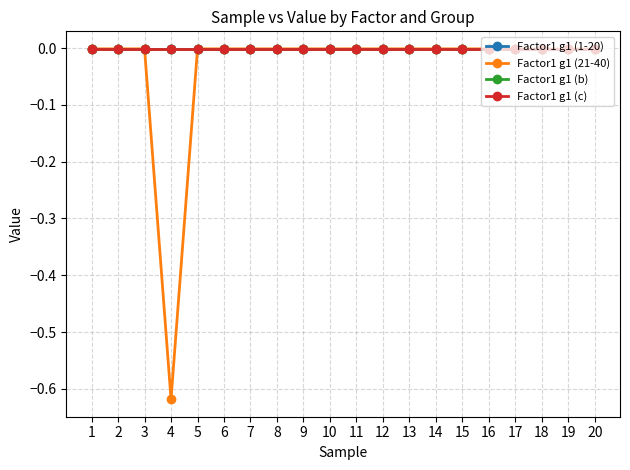

Between 3 and 4, which series saw the biggest shift?

Factor1 g1 (21-40)